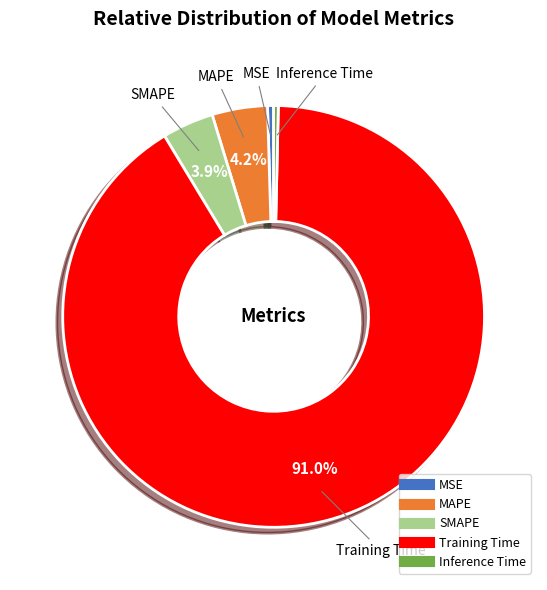

Combined, do SMAPE and MAPE account for over 50%?

No